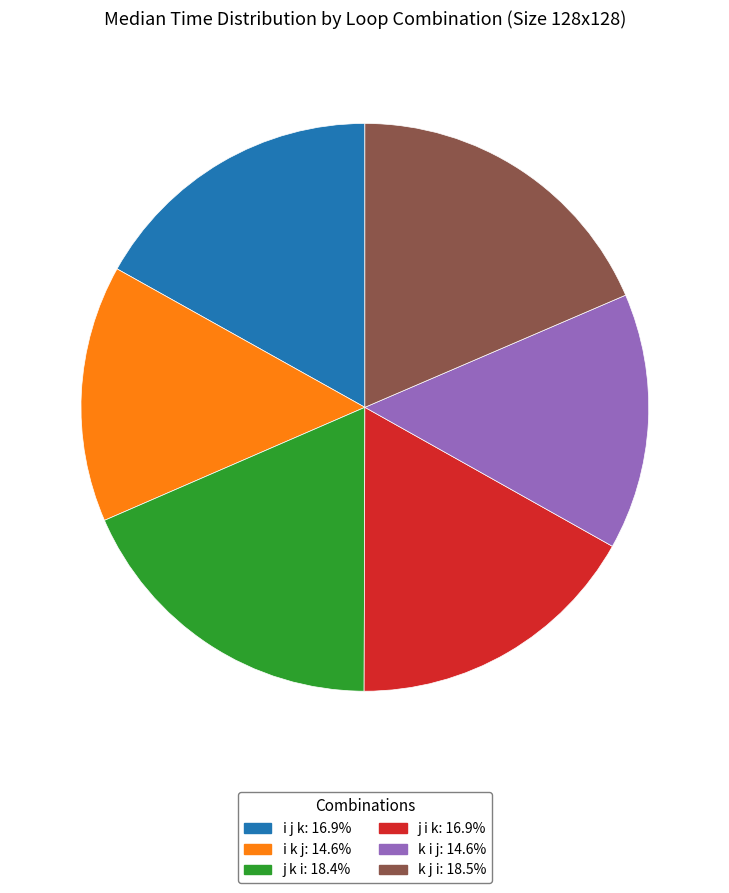

Does j i k account for over 50% of the chart?

No